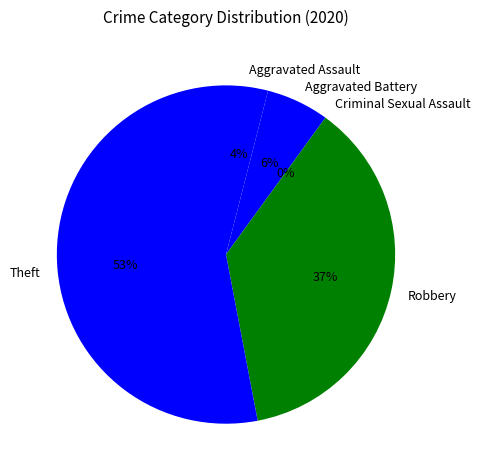

How much of the chart is everything except Robbery?

63.0%